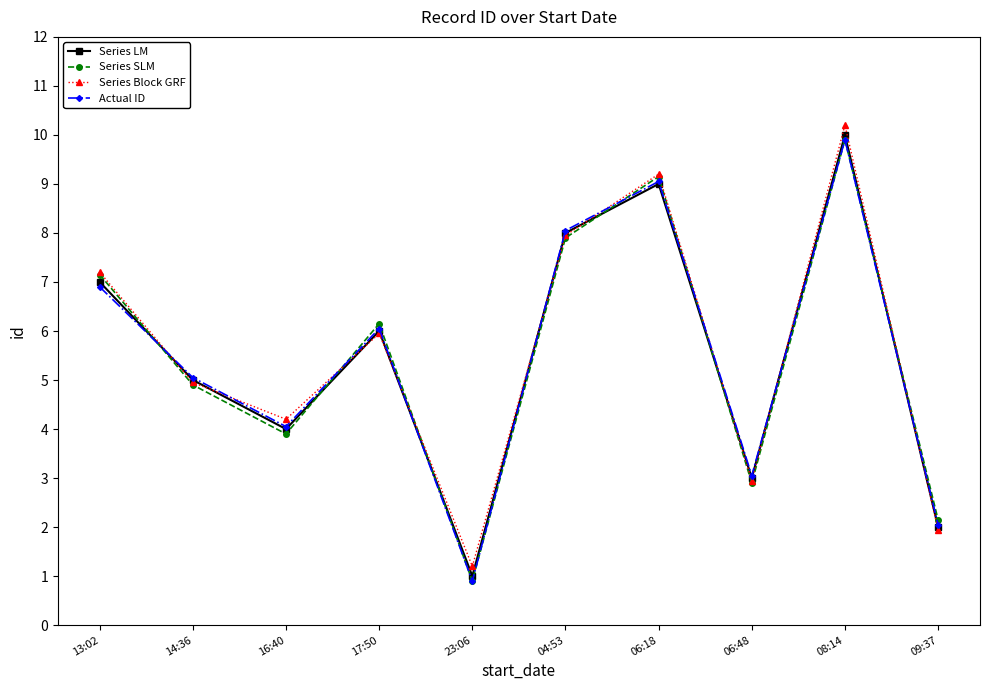

True or false: Series LM has a value of 10.0 at 08:14.

True